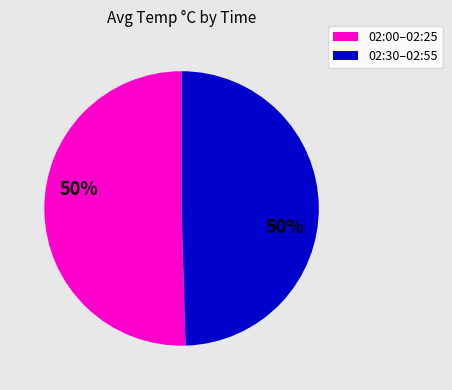

To the nearest percent, what is the average slice percentage?

50%